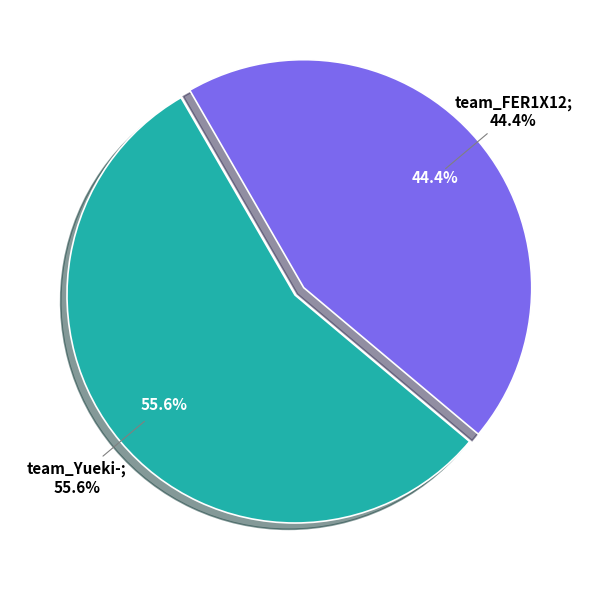

Does any single category account for the majority?

Yes